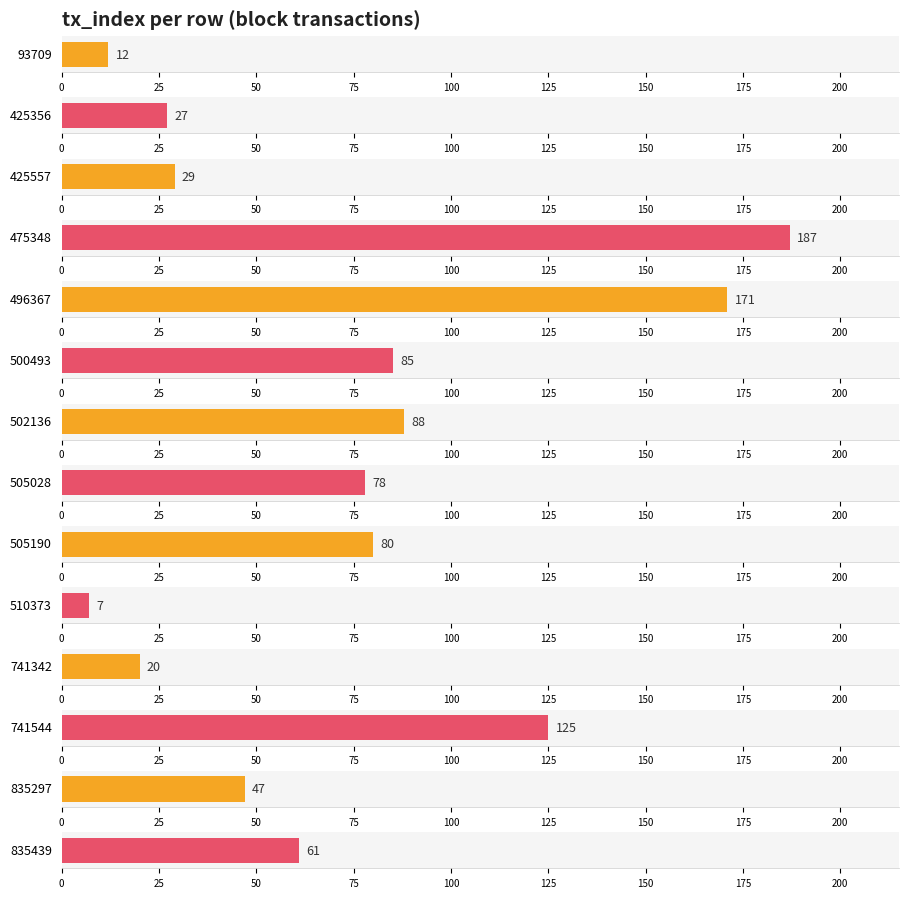

What is the value of the 9th bar from the left?

80